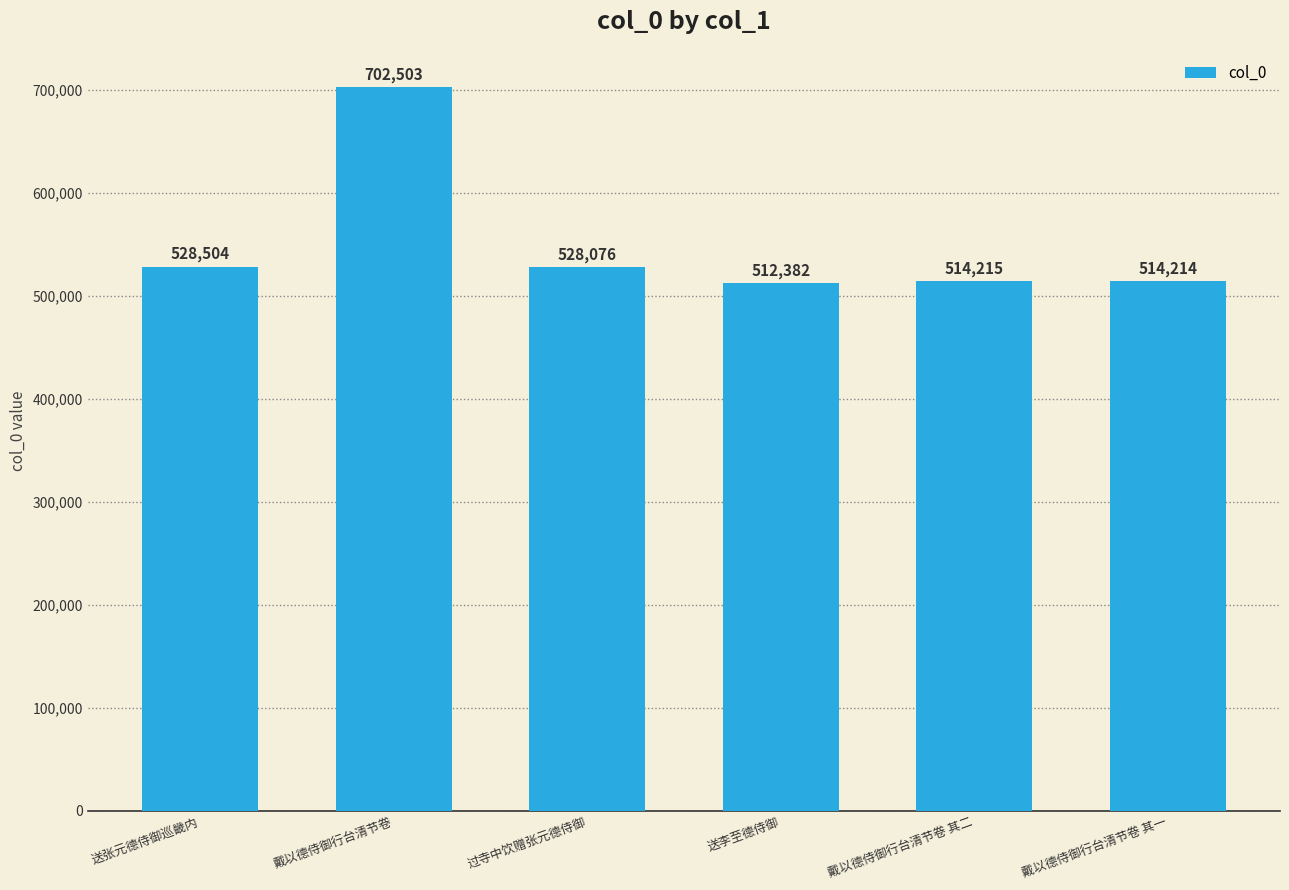

What is the ratio of the value at 送张元德侍御巡畿内 to the value at 送李至德侍御?

1.0